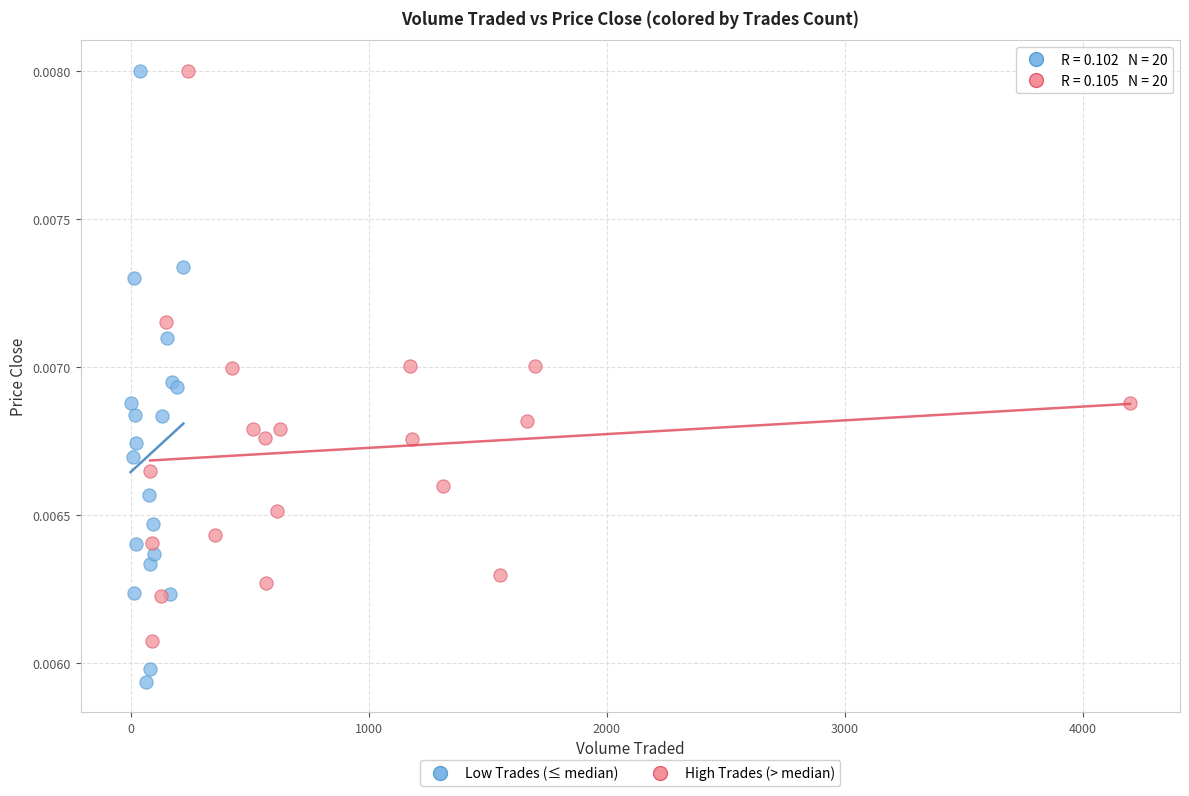

Which series contains the lowest Y value?

Low Trades (≤ median)